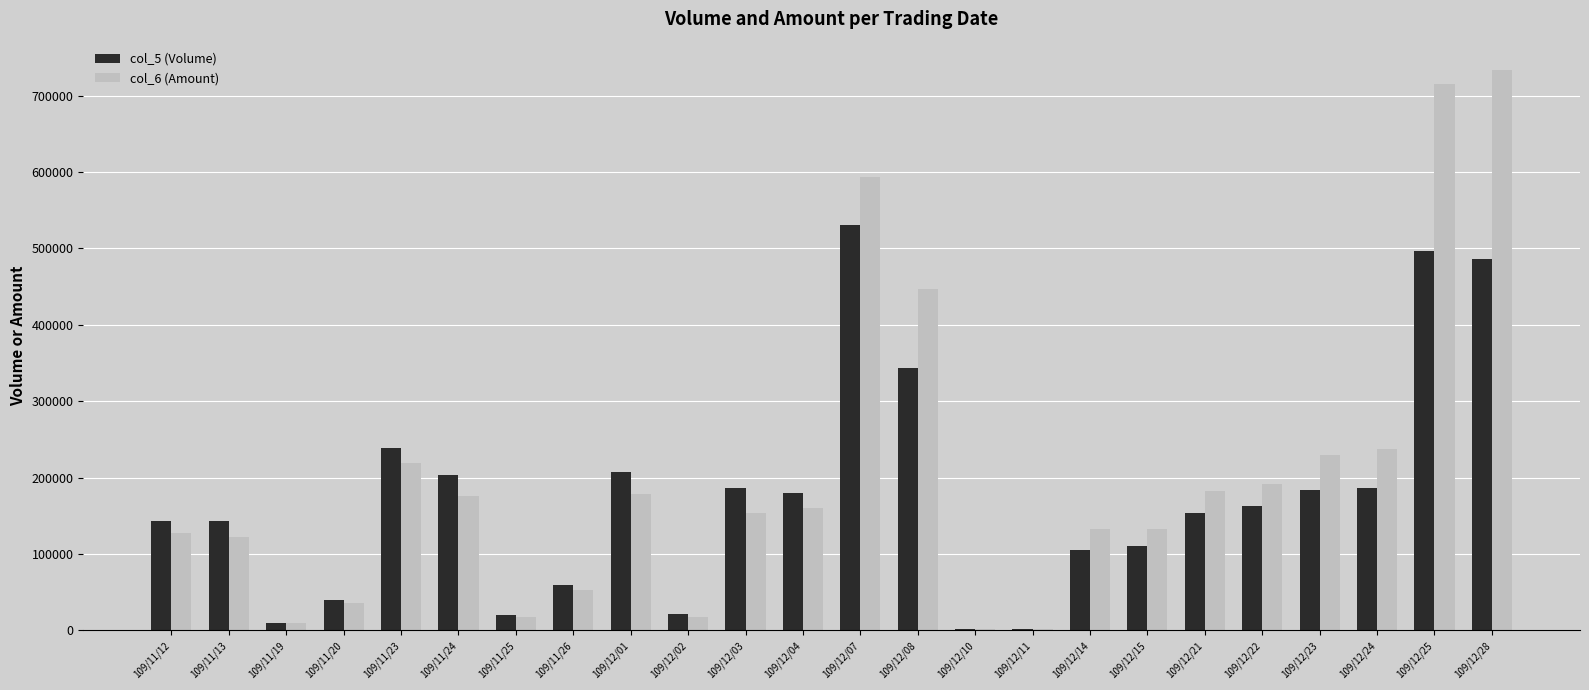

What is the spread (max minus min) of values at 109/12/04?

19800